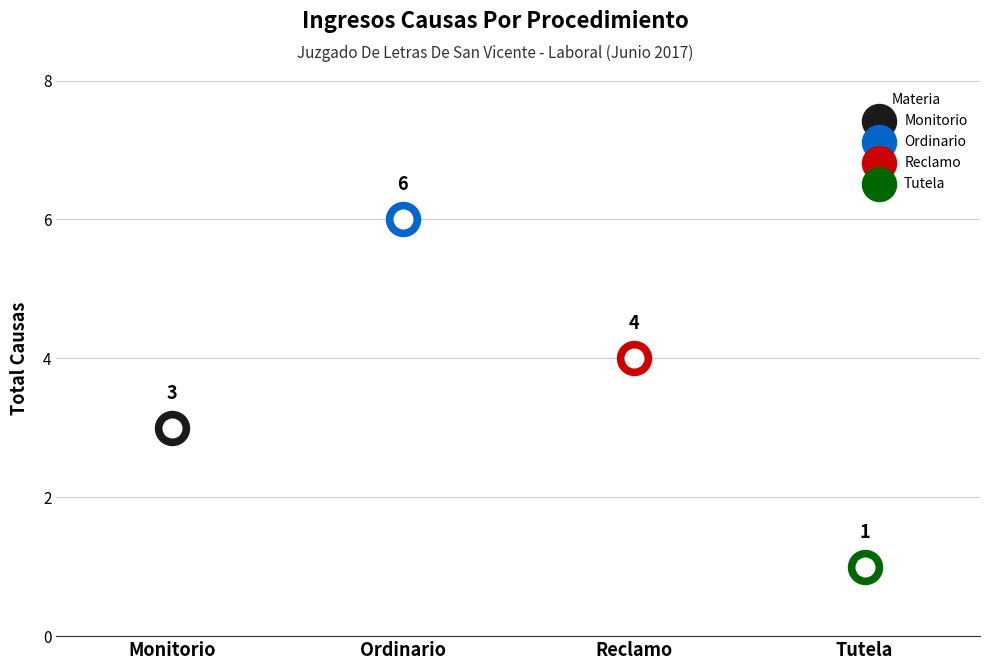

Between Tutela and Ordinario, which is larger?

Ordinario